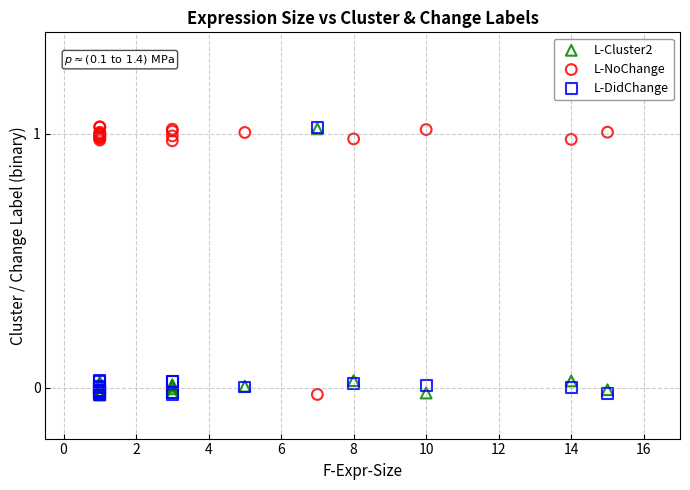

What are all the series names shown in the legend?

L-Cluster2, L-NoChange, L-DidChange